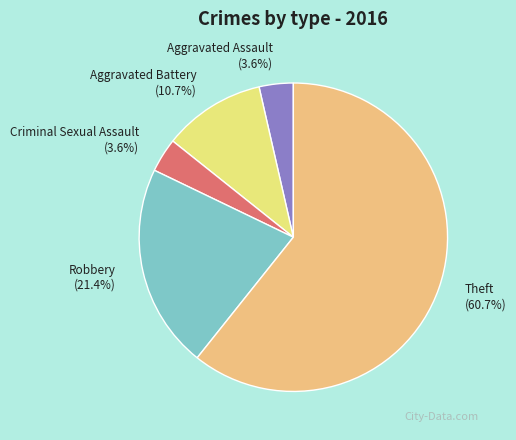

What percentage is the Aggravated Battery slice, to the nearest percent?

11%